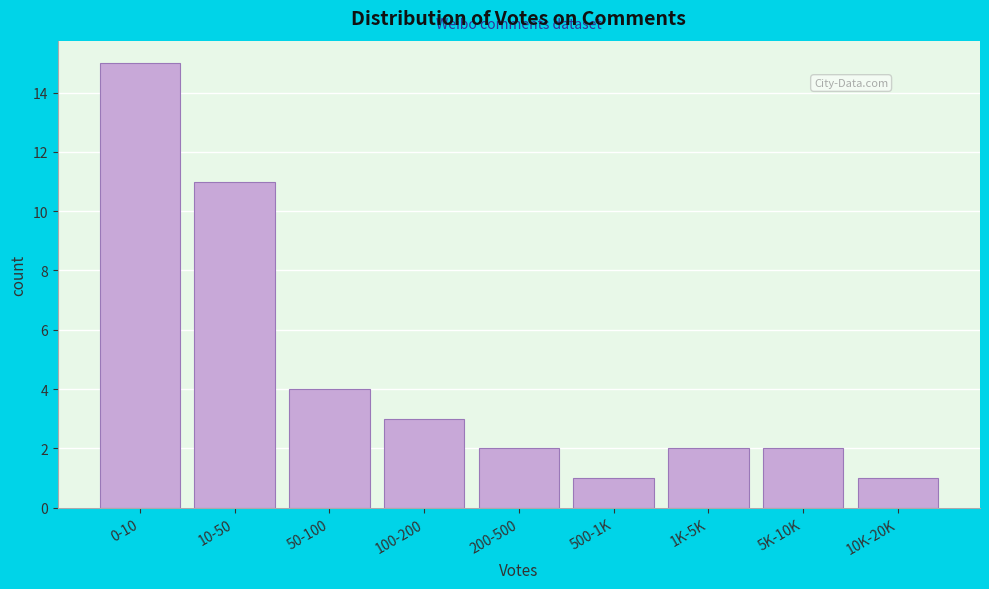

Reading left to right, extract all data points from this chart.

0-10=15	10-50=11	50-100=4	100-200=3	200-500=2	500-1K=1	1K-5K=2	5K-10K=2	10K-20K=1